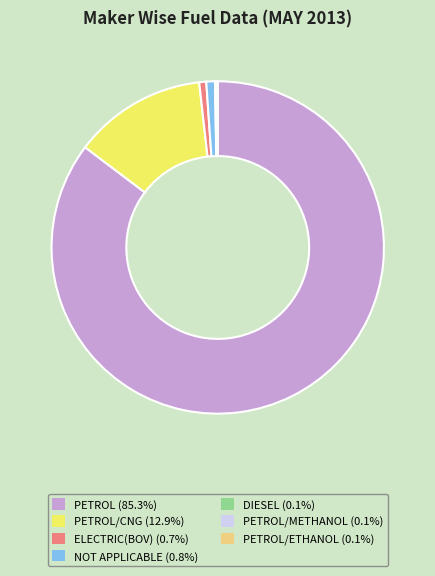

Is there a majority slice in this chart?

Yes